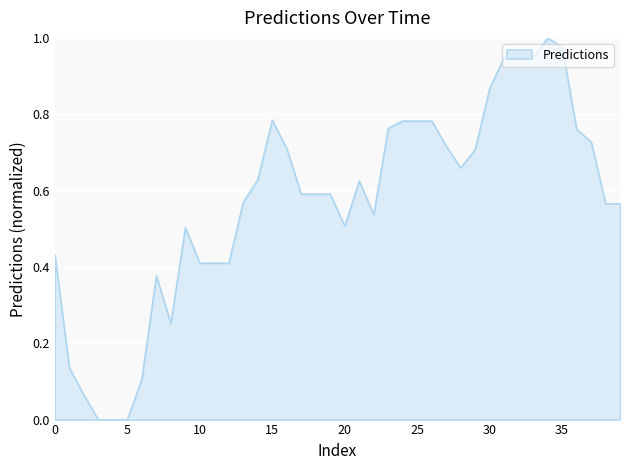

What is the sum of all values?

22.7